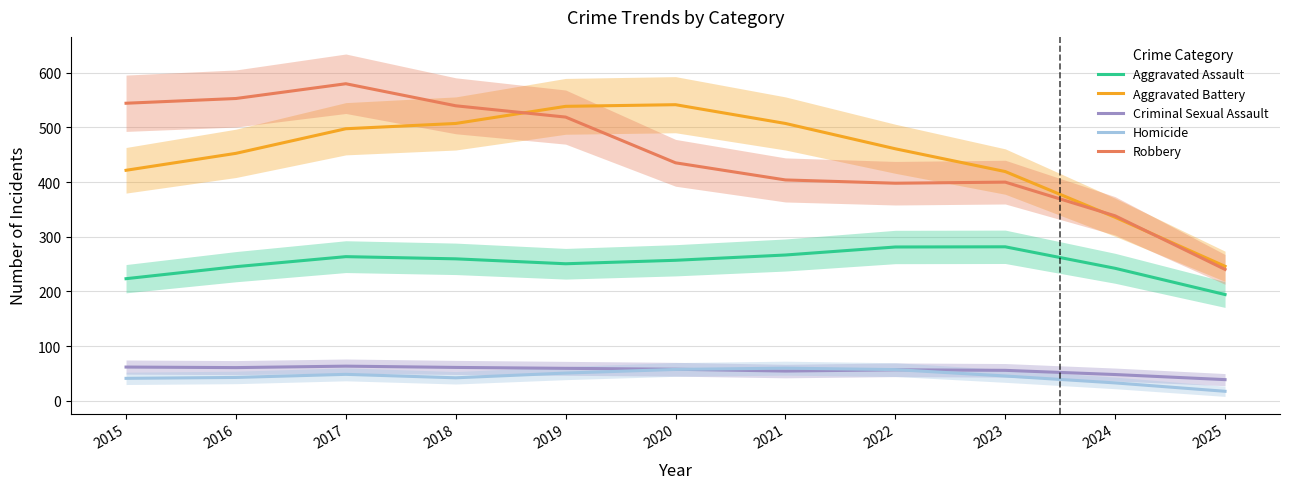

At which category does Aggravated Assault reach its first local valley?

2019